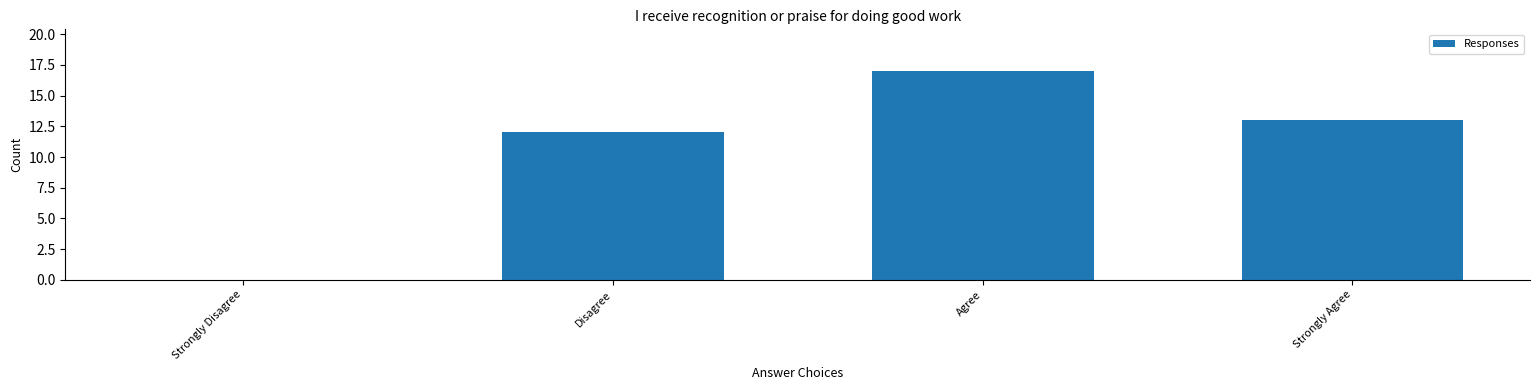

What is the sum of all values?

42